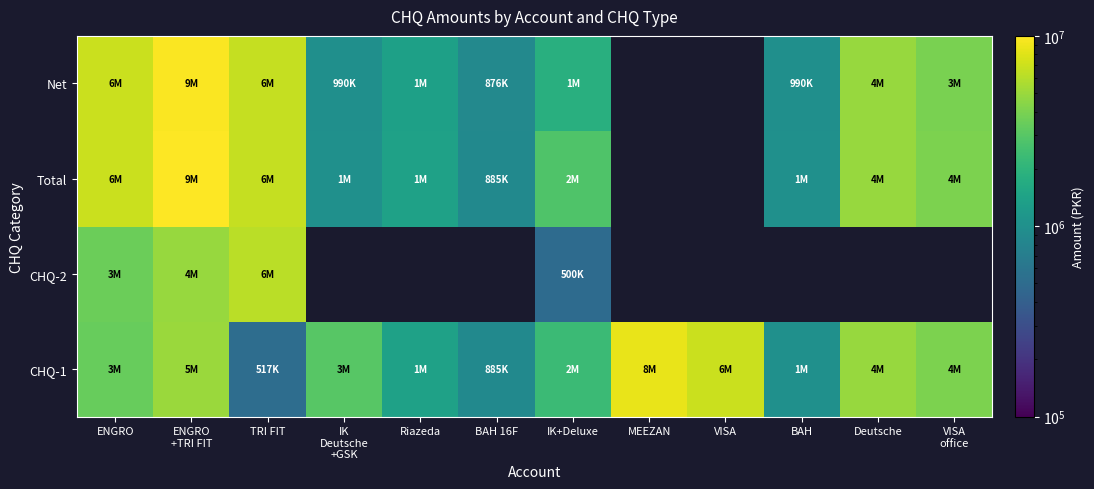

At which label does CHQ-1 reach its minimum?

TRI FIT